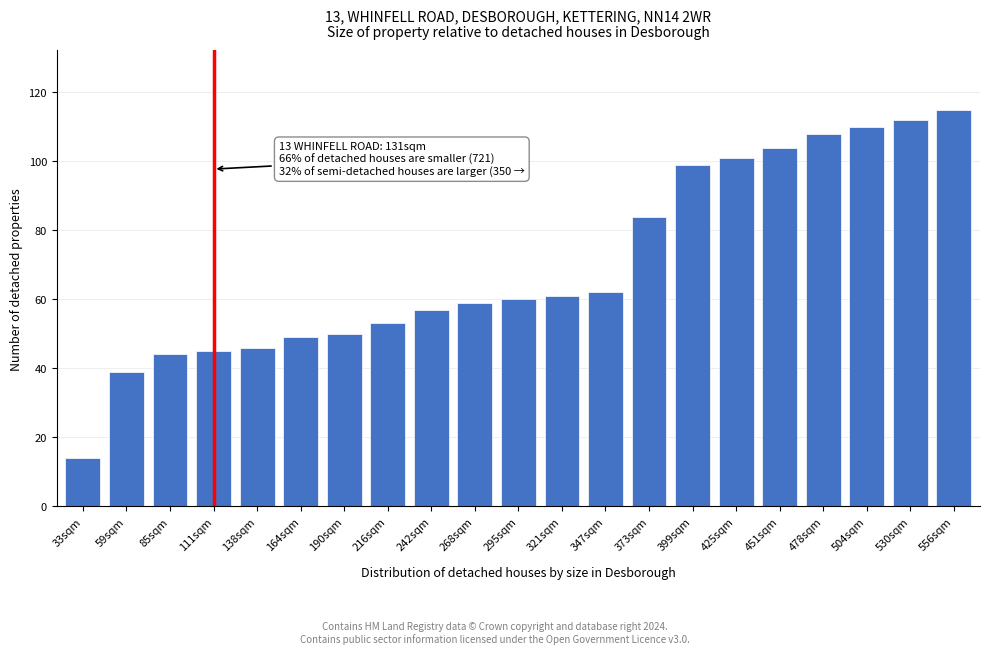

Reading left to right, extract all data points from this chart.

14	39	44	45	46	49	50	53	57	59	60	61	62	84	99	101	104	108	110	112	115